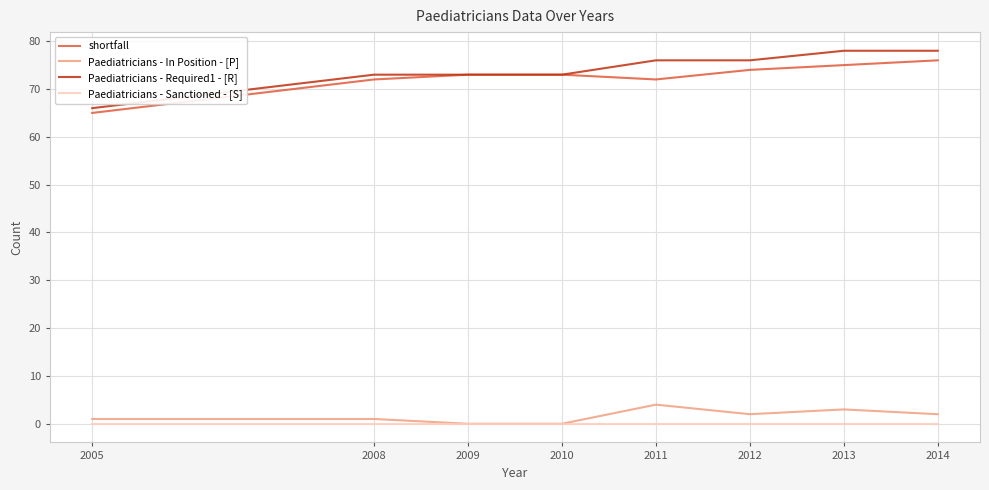

Is it true that shortfall equals 72 at 2011?

True